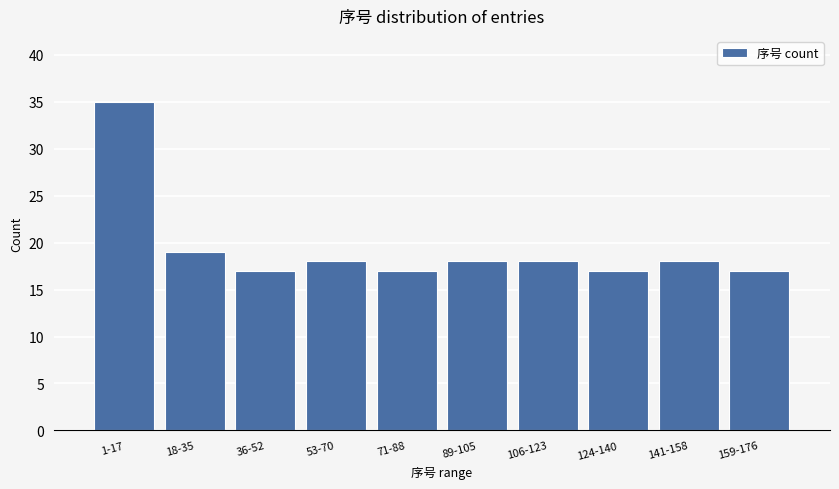

Reading left to right, list all the values displayed in this chart.

35	19	17	18	17	18	18	17	18	17